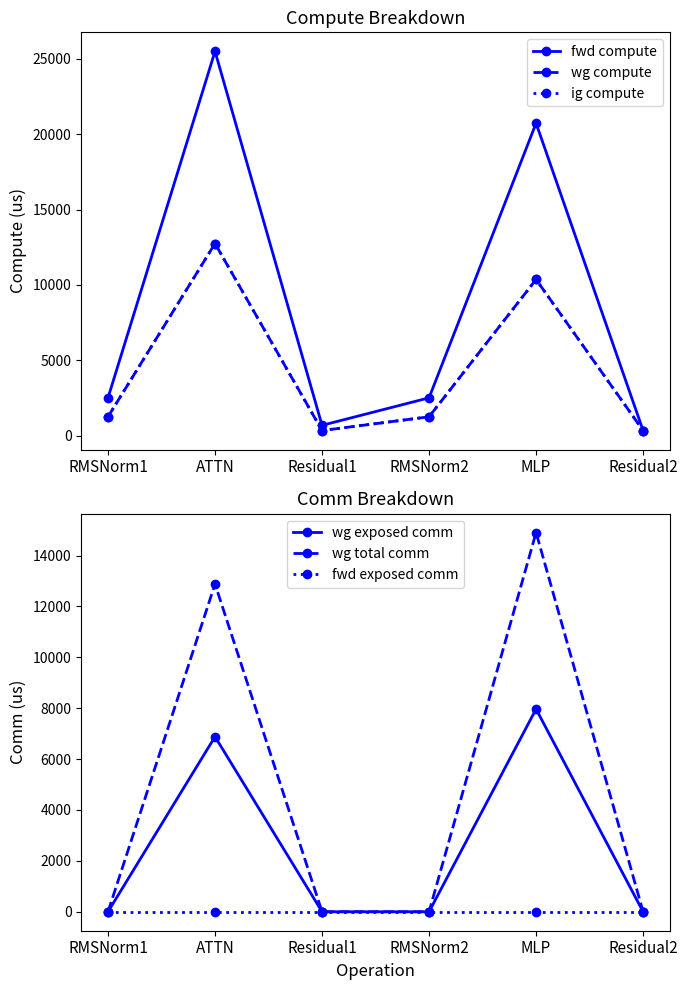

Reading left to right, what are all the values shown in this chart?

fwd compute: RMSNorm1=2514.5	ATTN=25492.2	Residual1=691.0	RMSNorm2=2514.5	MLP=20725.8	Residual2=345.5
wg compute: RMSNorm1=1257.3	ATTN=12746.1	Residual1=345.5	RMSNorm2=1257.3	MLP=10362.9	Residual2=345.5
ig compute: RMSNorm1=1257.3	ATTN=12746.1	Residual1=345.5	RMSNorm2=1257.3	MLP=10362.9	Residual2=345.5
wg exposed comm: RMSNorm1=0.0	ATTN=6880.0	Residual1=0.0	RMSNorm2=0.0	MLP=7966.4	Residual2=0.0
wg total comm: RMSNorm1=0.0	ATTN=12880.1	Residual1=0.0	RMSNorm2=0.0	MLP=14903.8	Residual2=0.0
fwd exposed comm: RMSNorm1=0.0	ATTN=0.0	Residual1=0.0	RMSNorm2=0.0	MLP=0.0	Residual2=0.0